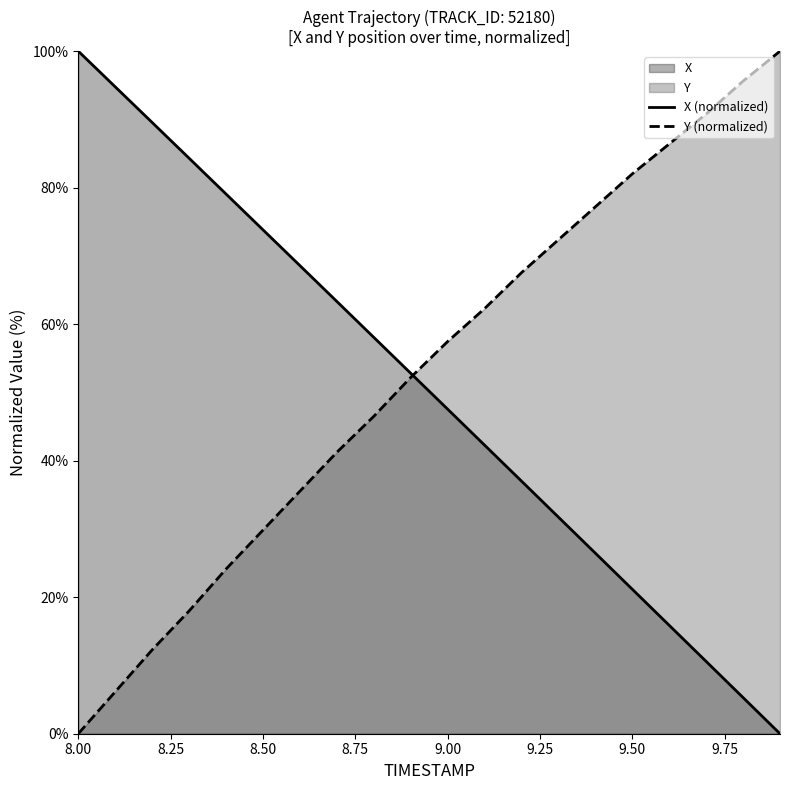

Reading left to right, list all the values displayed in this chart.

X: 100.0	94.8	89.6	84.3	79.1	73.8	68.6	63.3	58.1	52.8	47.6	42.3	37.0	31.7	26.5	21.2	15.9	10.6	5.3	0.0
Y: 0.0	6.1	12.3	18.0	24.1	29.8	35.5	41.2	46.5	52.2	57.5	62.3	67.5	72.4	77.2	82.0	86.4	90.8	95.6	100.0